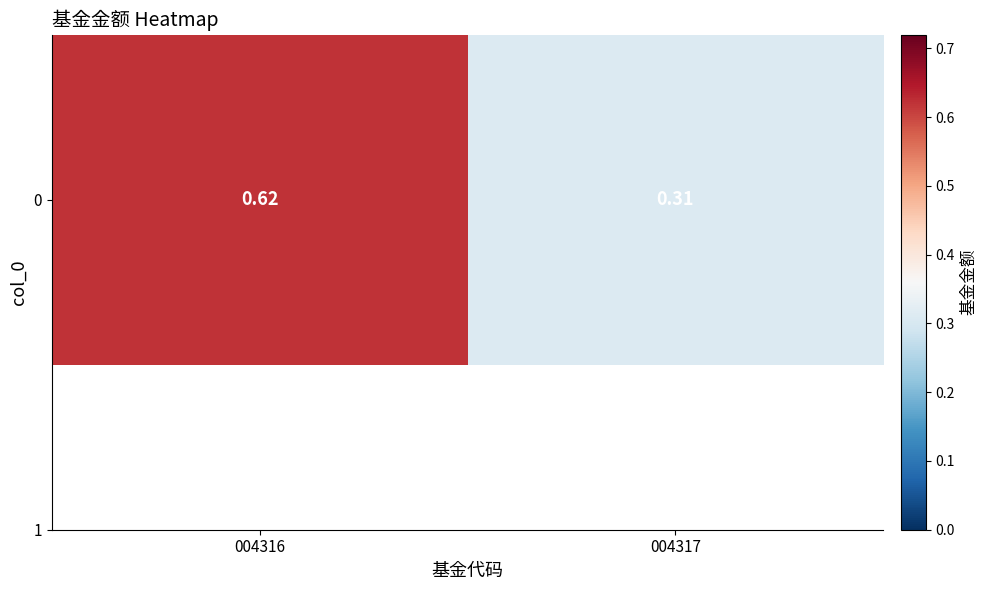

What is the change in value from 004316 to 004317?

-0.3